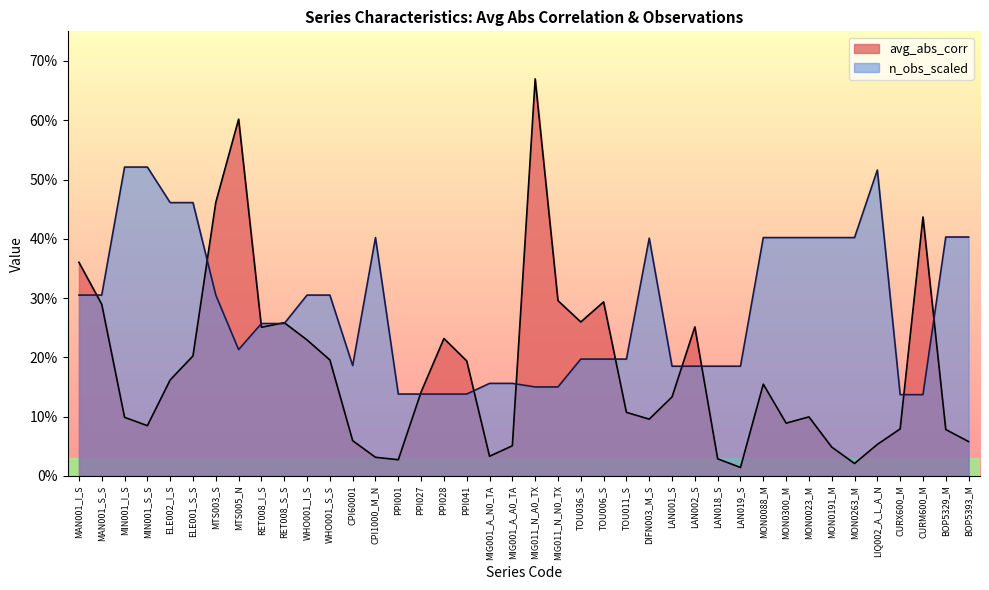

What is the sum of the avg_abs_corr values at CURX600_M and TOU006_S?

0.4